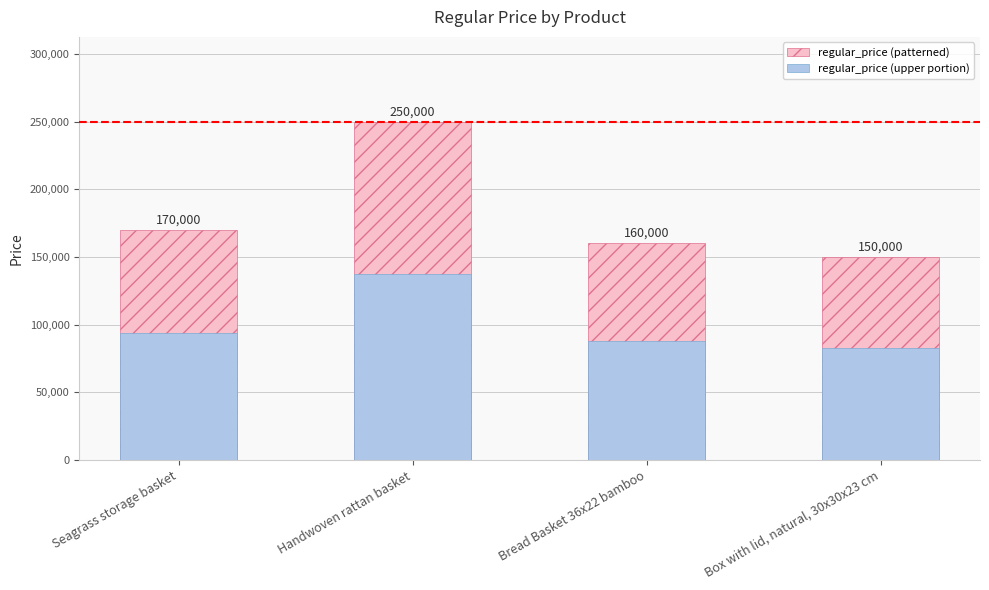

The regular_price (patterned) series shows 150000.0 at Box with lid, natural, 30x30x23 cm. True or false?

True